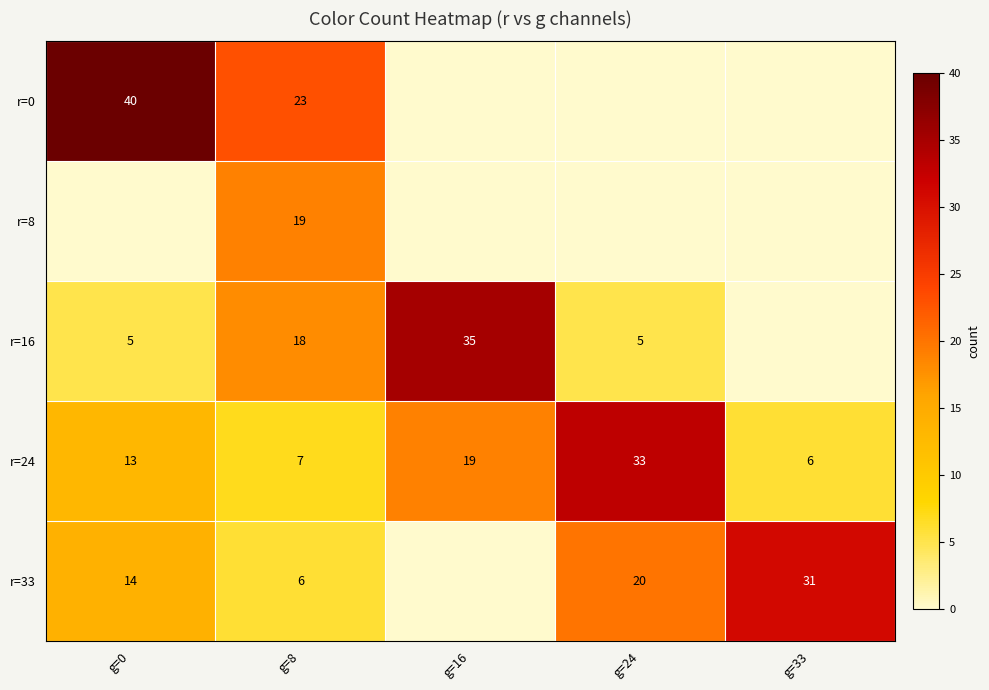

How many series are shown in this chart?

5